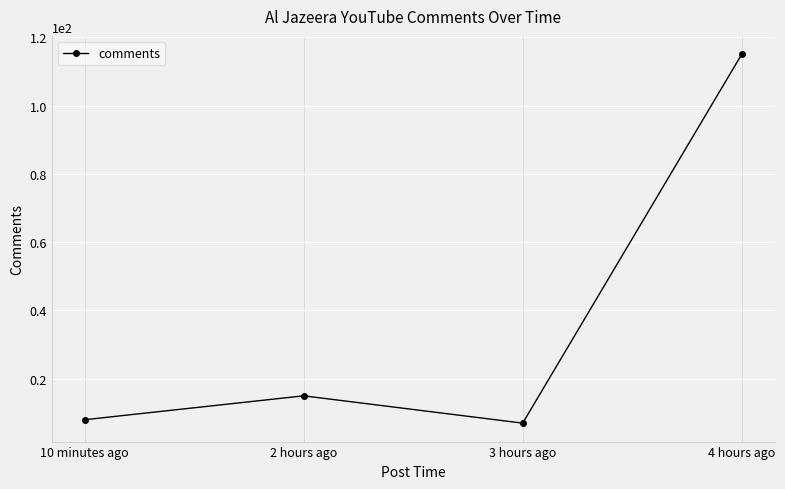

Reading right to left, transcribe all the data shown in this chart.

4 hours ago=115	3 hours ago=7	2 hours ago=15	10 minutes ago=8